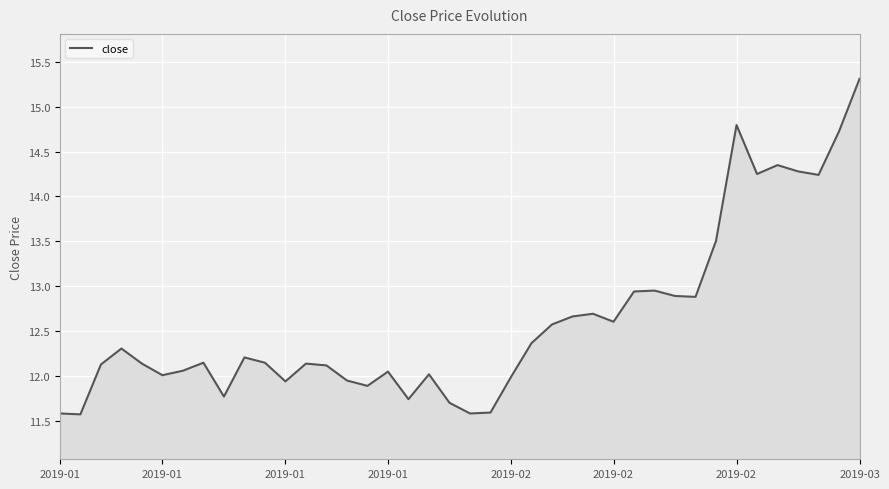

What is the greatest value displayed?

15.3